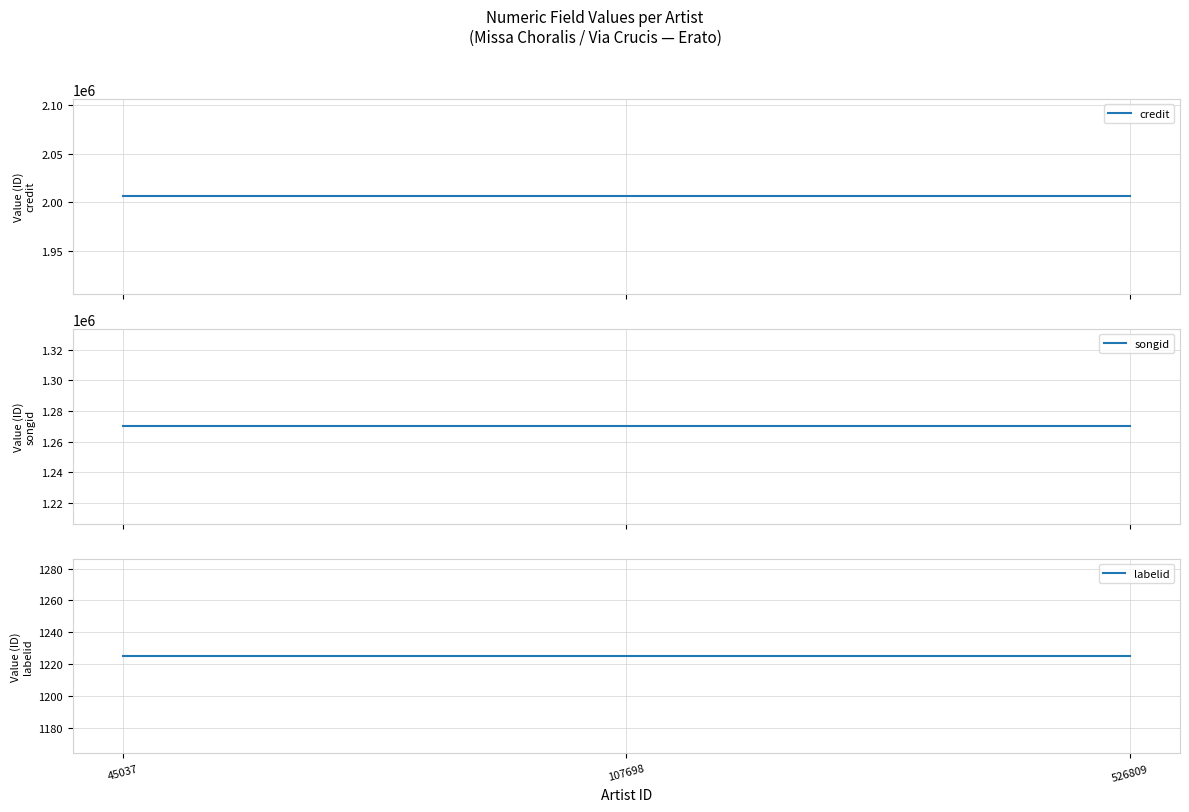

Reading left to right, extract all data points from this chart.

credit: 2006245	2006245	2006245
songid: 1270205	1270205	1270205
labelid: 1225	1225	1225